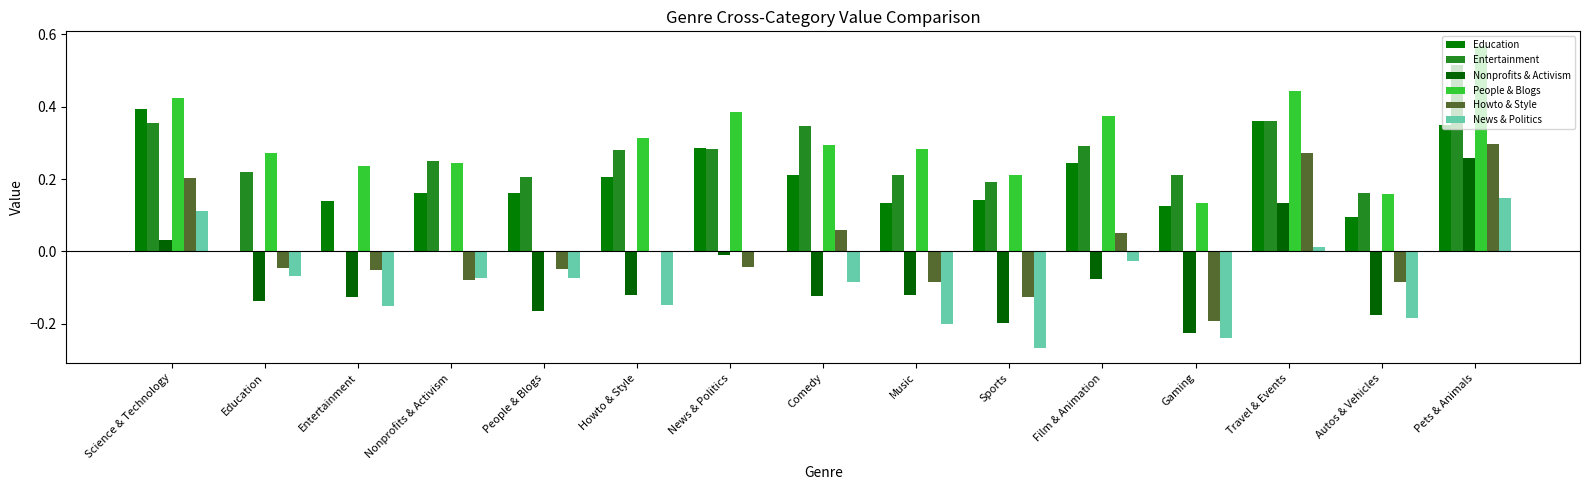

Which series changed the most between Science & Technology and Sports?

News & Politics